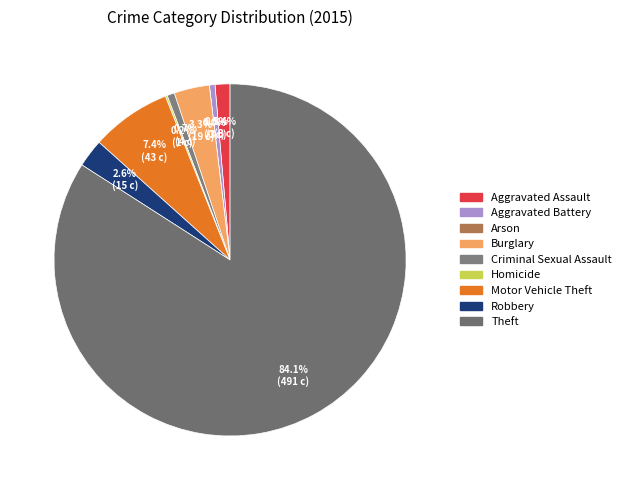

Count the number of slices in the pie.

9